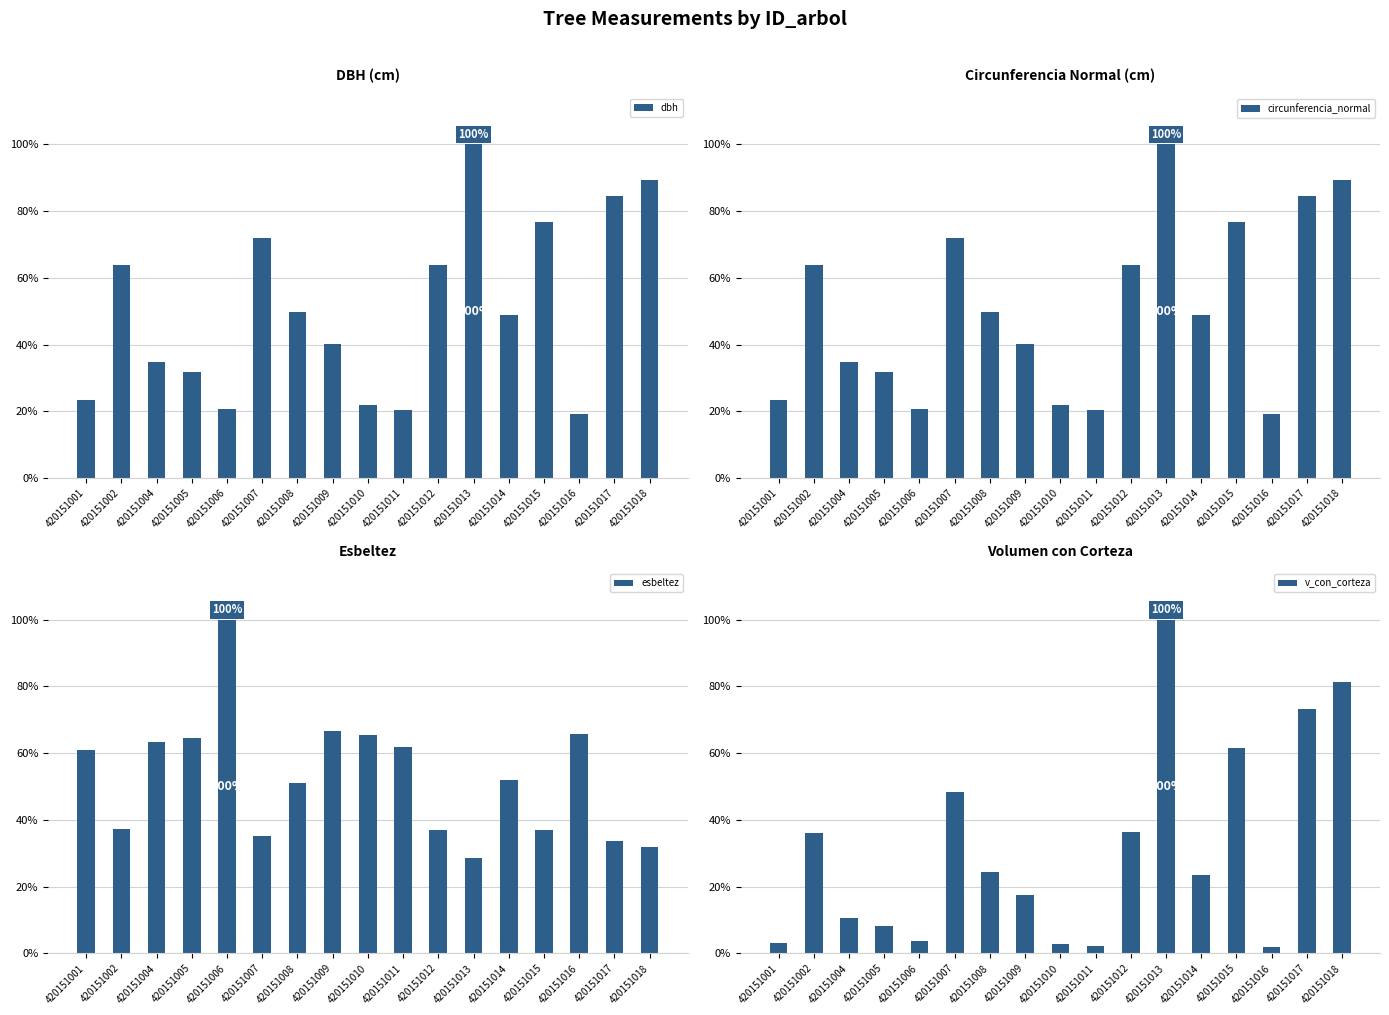

Which series has the largest range (max minus min)?

v_con_corteza